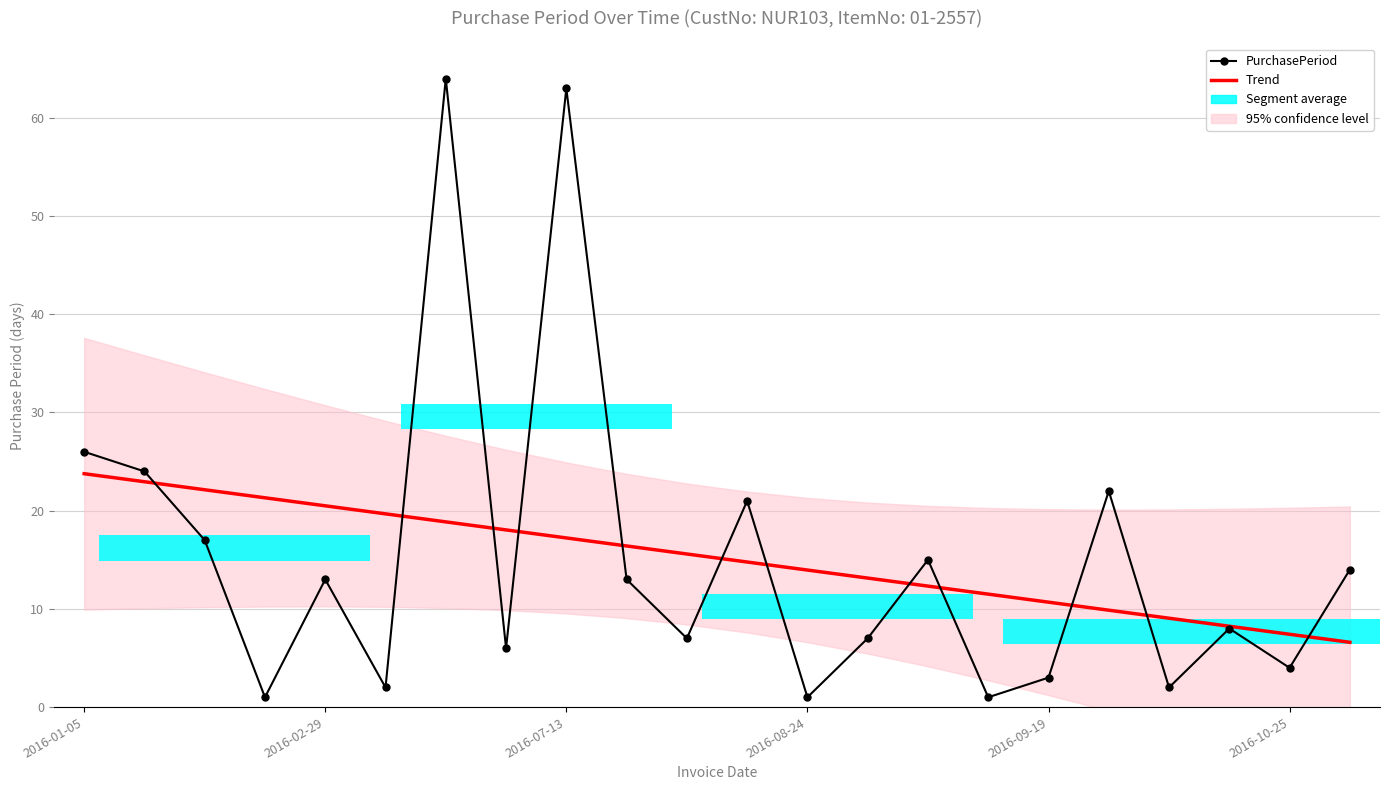

The value of Trend at 13 is 6.5. True or false?

False